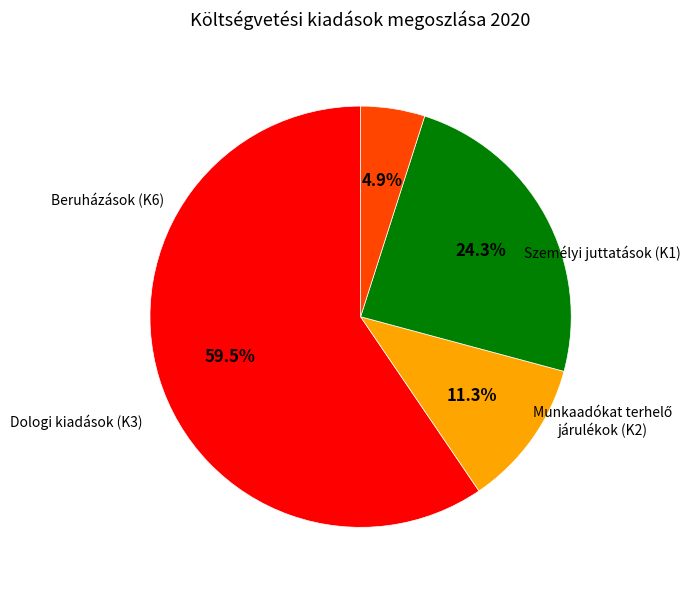

Is there a majority slice in this chart?

Yes